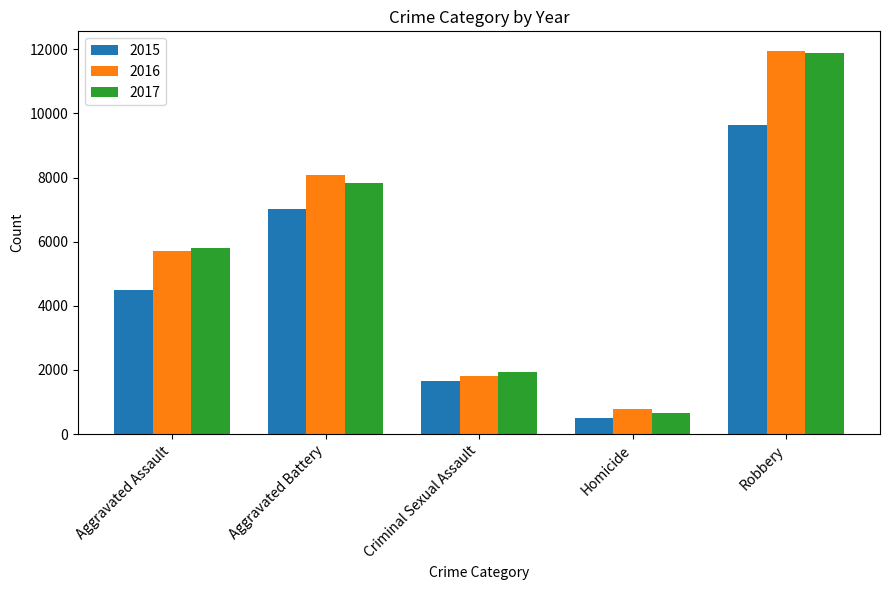

The 2015 series shows 15687 at Robbery. True or false?

False